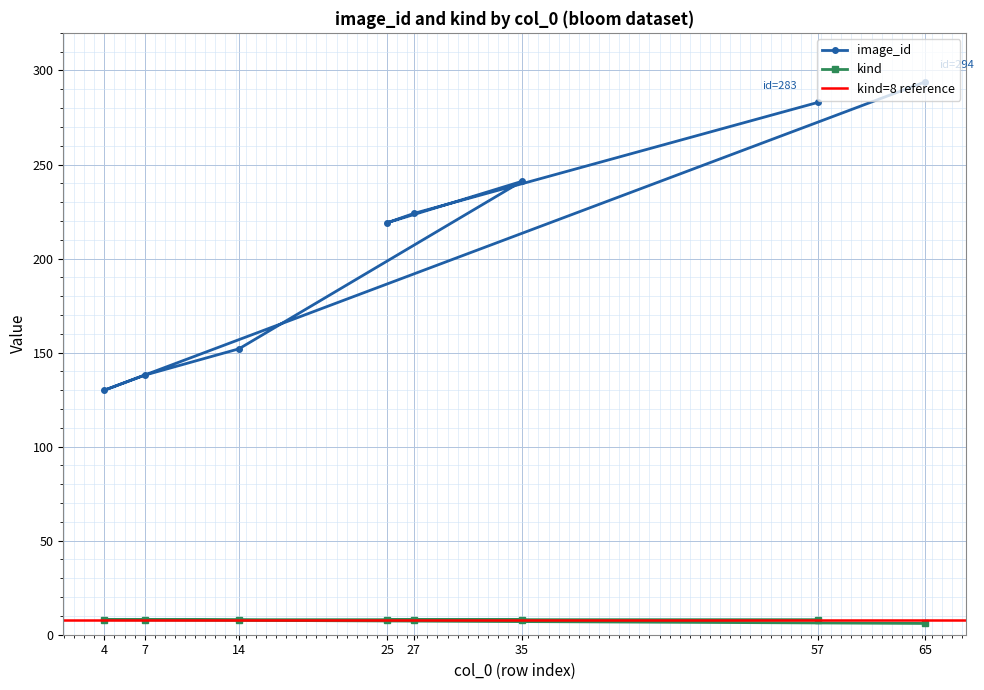

Which series has the largest total across all categories?

image_id